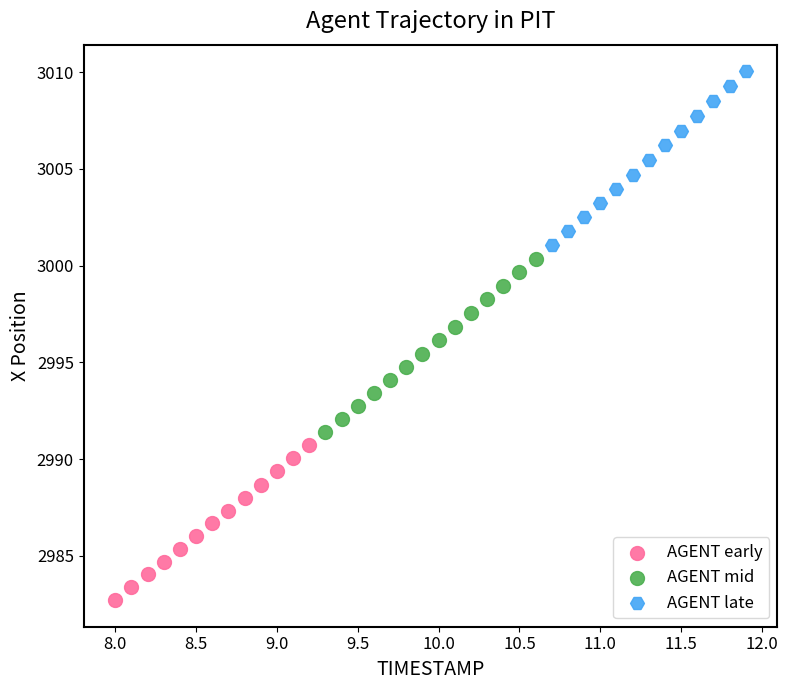

Which series contains the highest Y value?

AGENT late